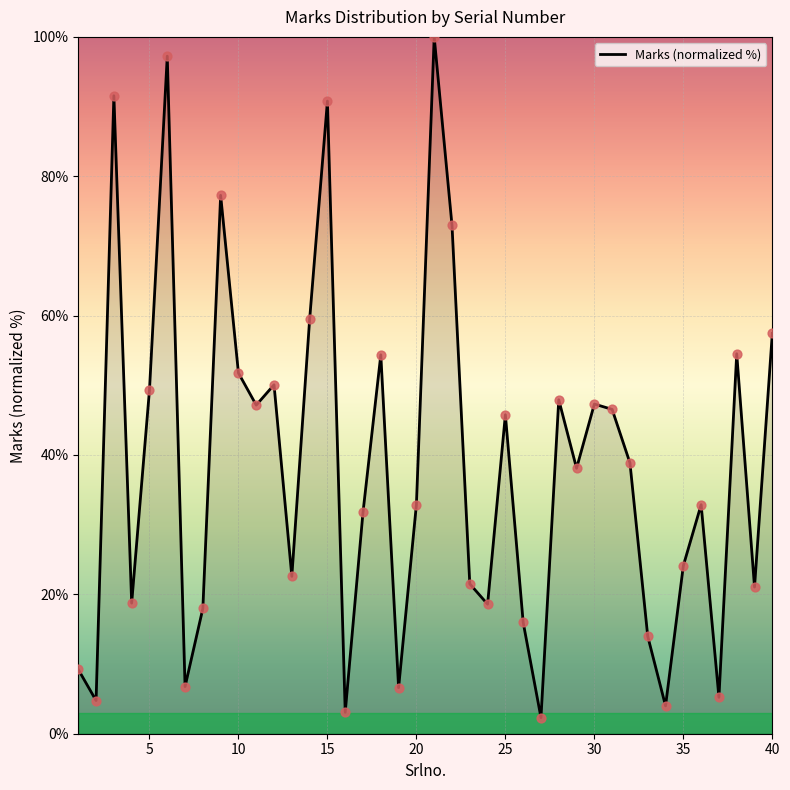

What is the smallest value displayed?

2.3